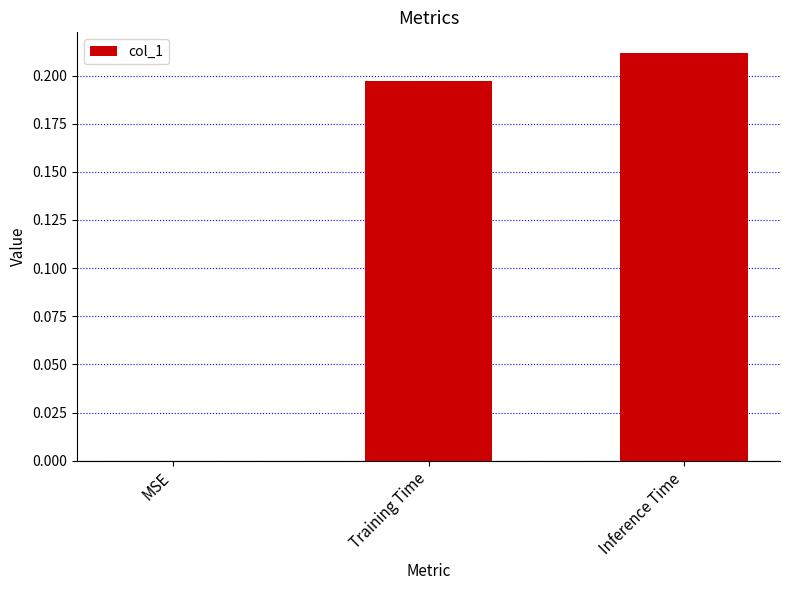

Which has a higher value, Training Time or Inference Time?

Inference Time